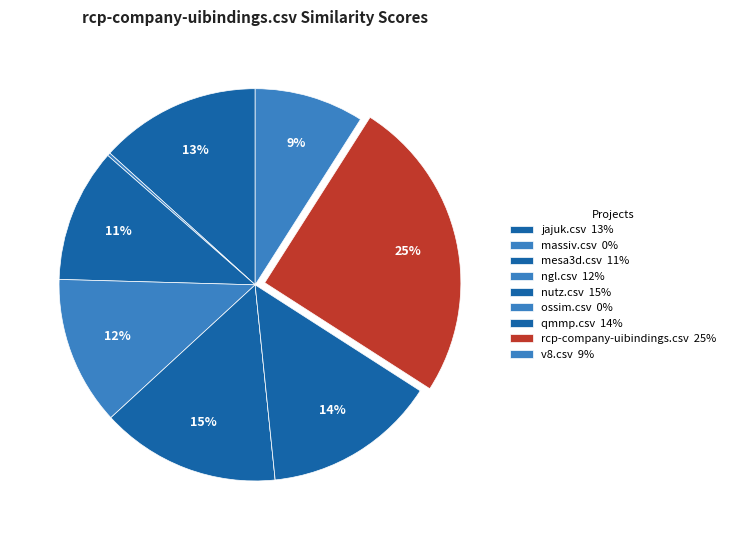

Count the number of slices in the pie.

9